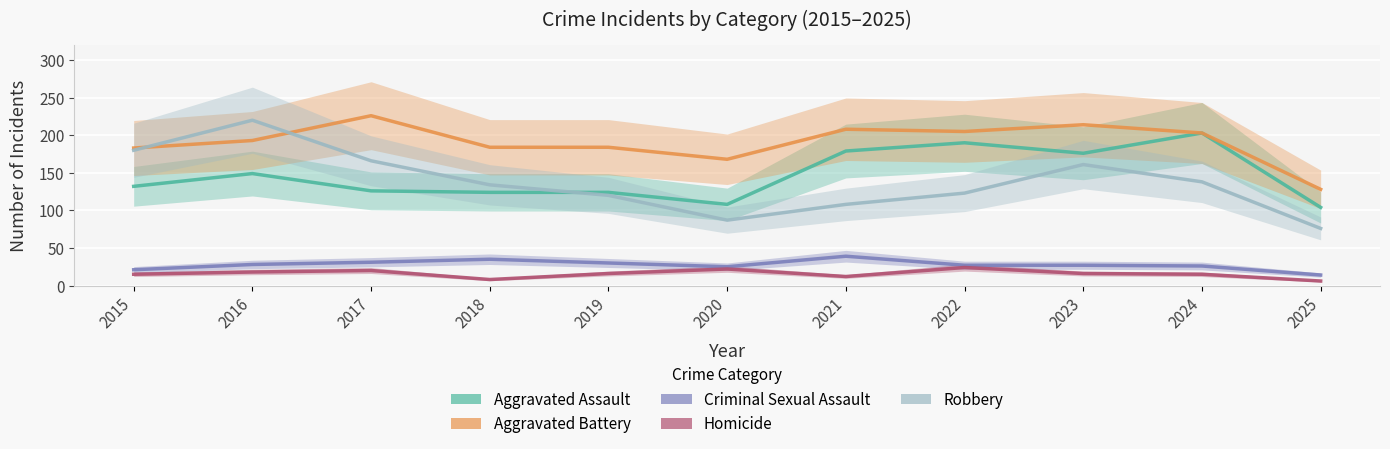

Reading right to left, extract all data points from this chart.

Aggravated Assault: 104	203	176	190	179	108	124	124	126	149	132
Aggravated Battery: 128	203	214	205	208	168	184	184	226	193	183
Criminal Sexual Assault: 14	26	27	27	39	25	30	35	31	28	21
Homicide: 6	15	16	24	12	22	16	8	20	18	15
Robbery: 76	138	161	123	108	87	120	134	166	220	180